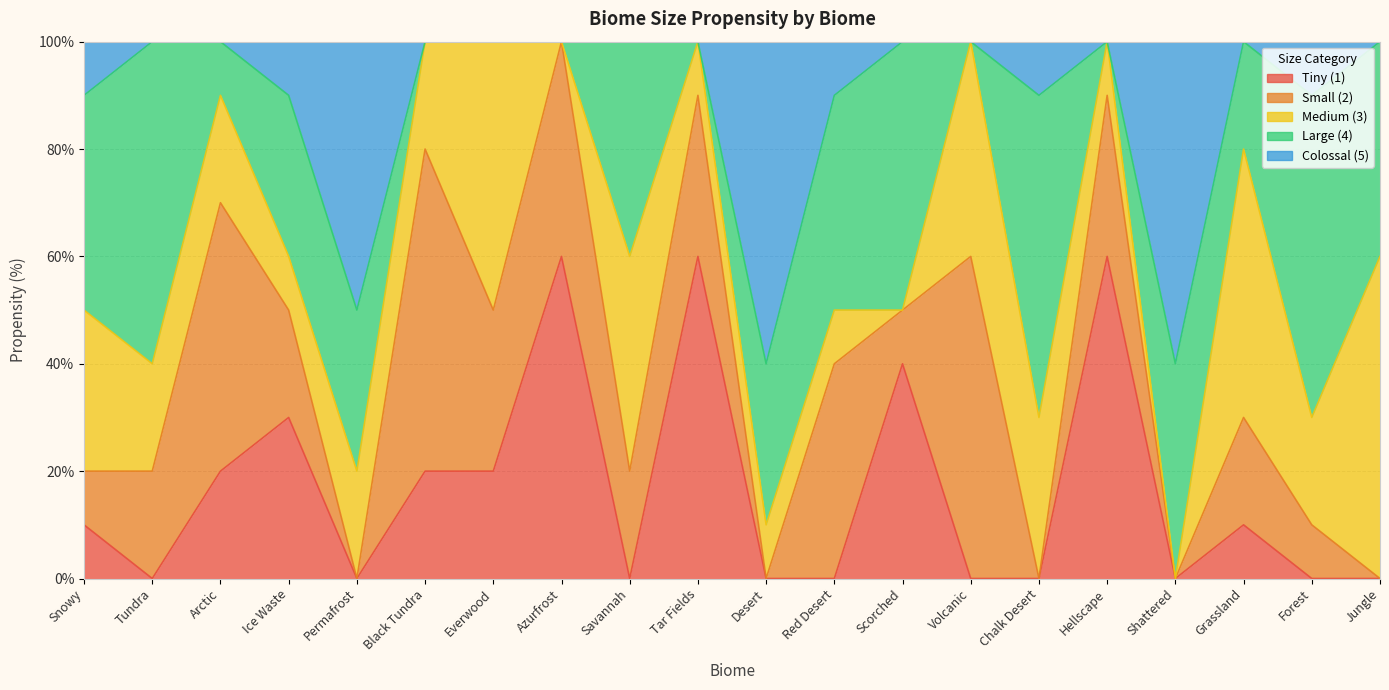

What is the average value of the Medium (3) series?

22